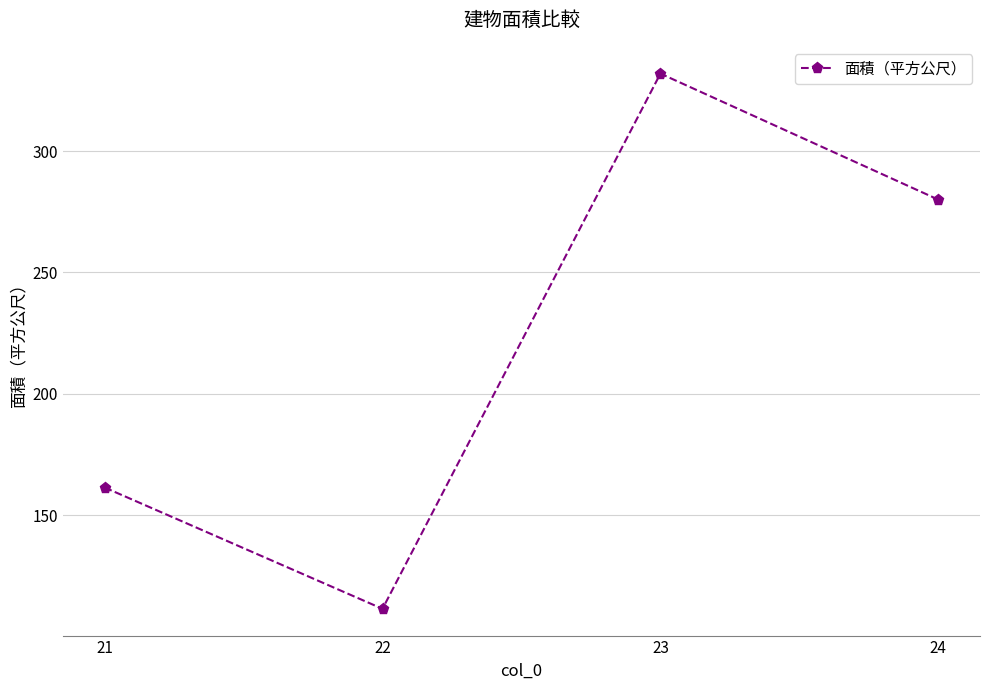

What is the difference between the values at 24 and 23?

51.9